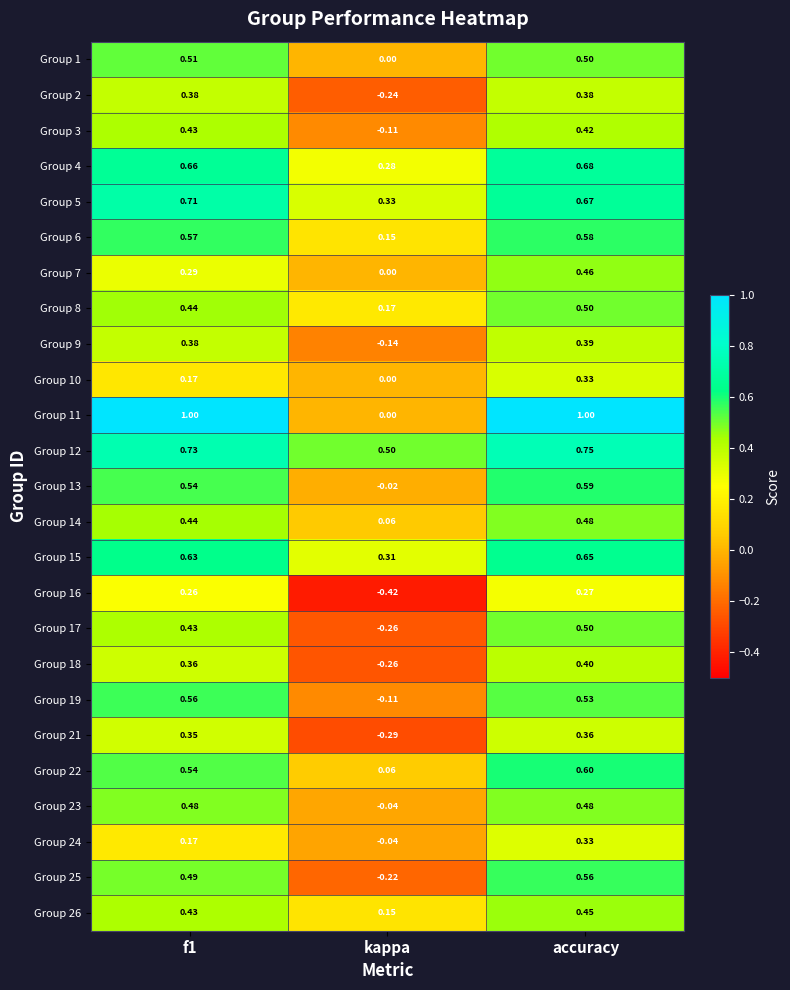

Which category has the highest value in the Group 17 series?

accuracy